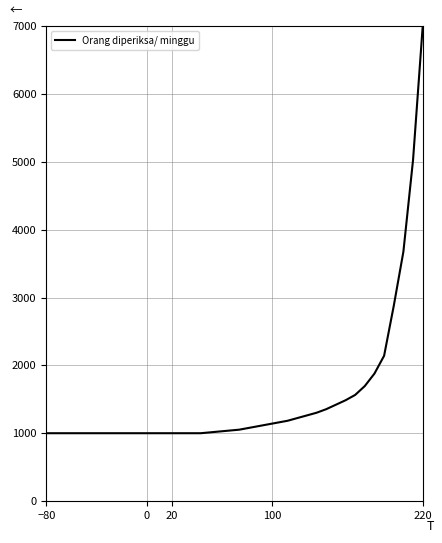

What is the minimum value shown in the chart?

1000.0